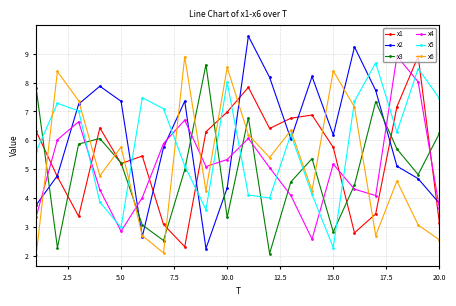

In x1, how many points are higher than both neighbors (excluding endpoints)?

5